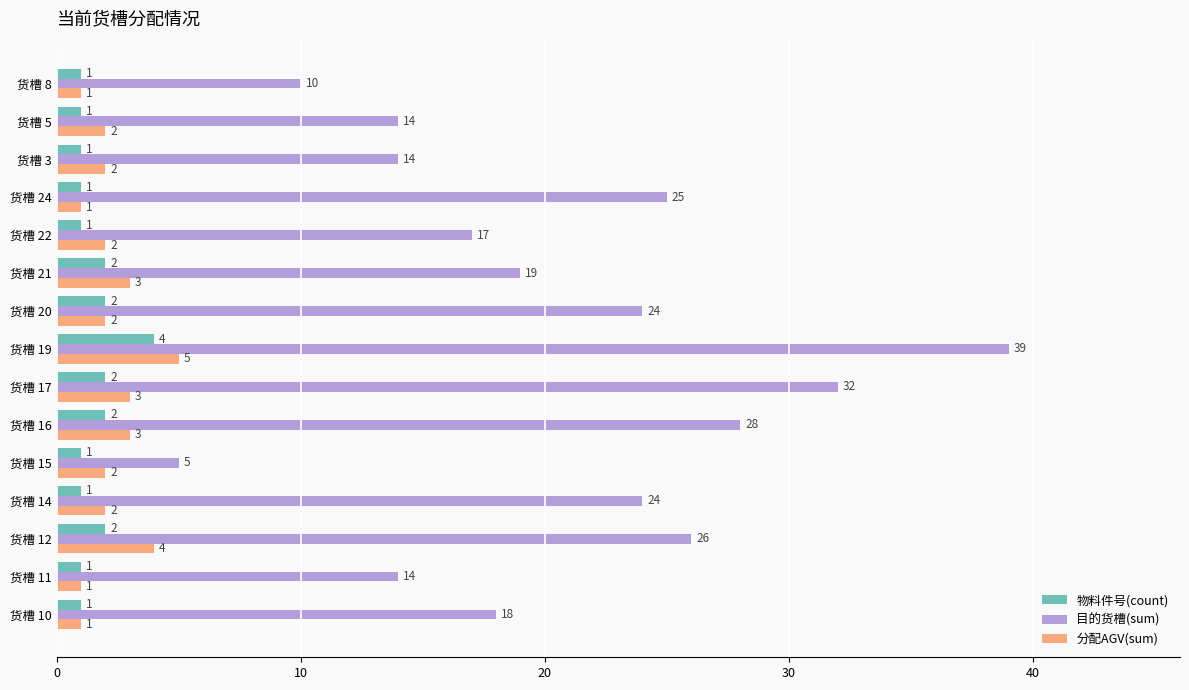

What is the sum of all 分配AGV(sum) values?

34